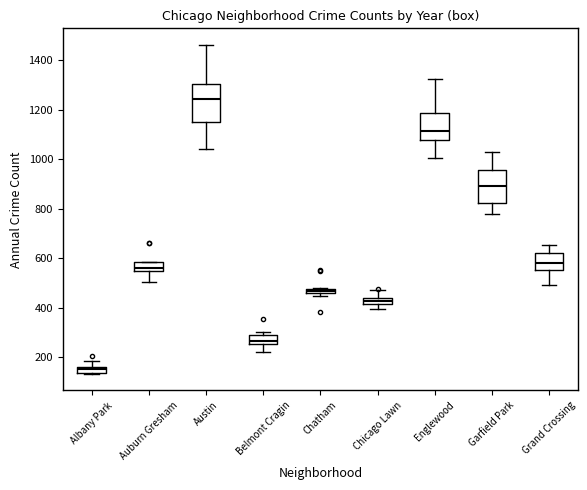

Where is the lower edge of the box for Chicago Lawn on the y-axis? The values are not printed on the chart, so give them approximately, as read against the axis.

420